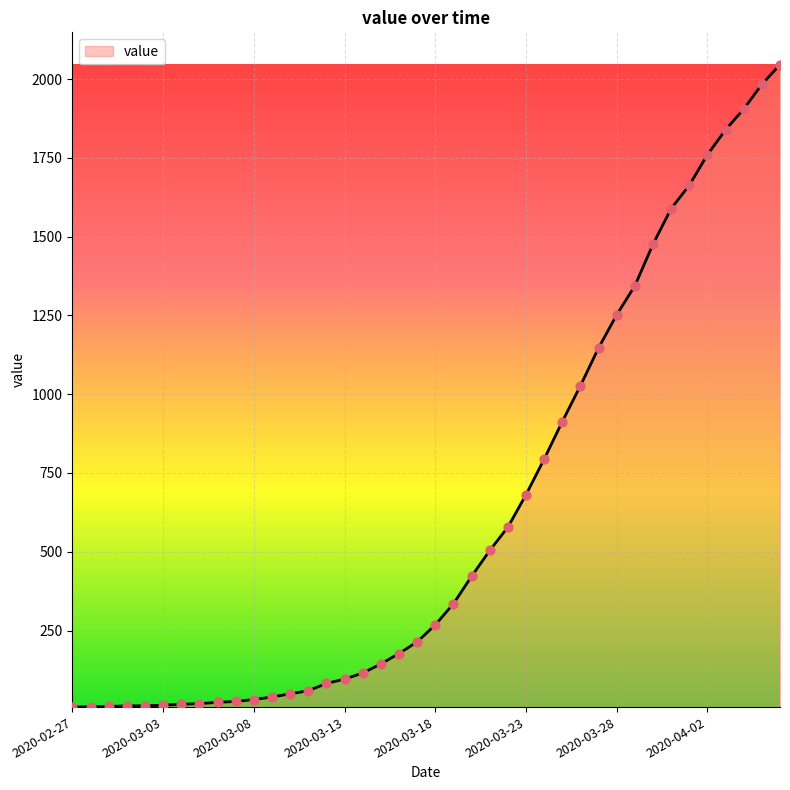

What is the difference between the maximum and minimum values?

2039